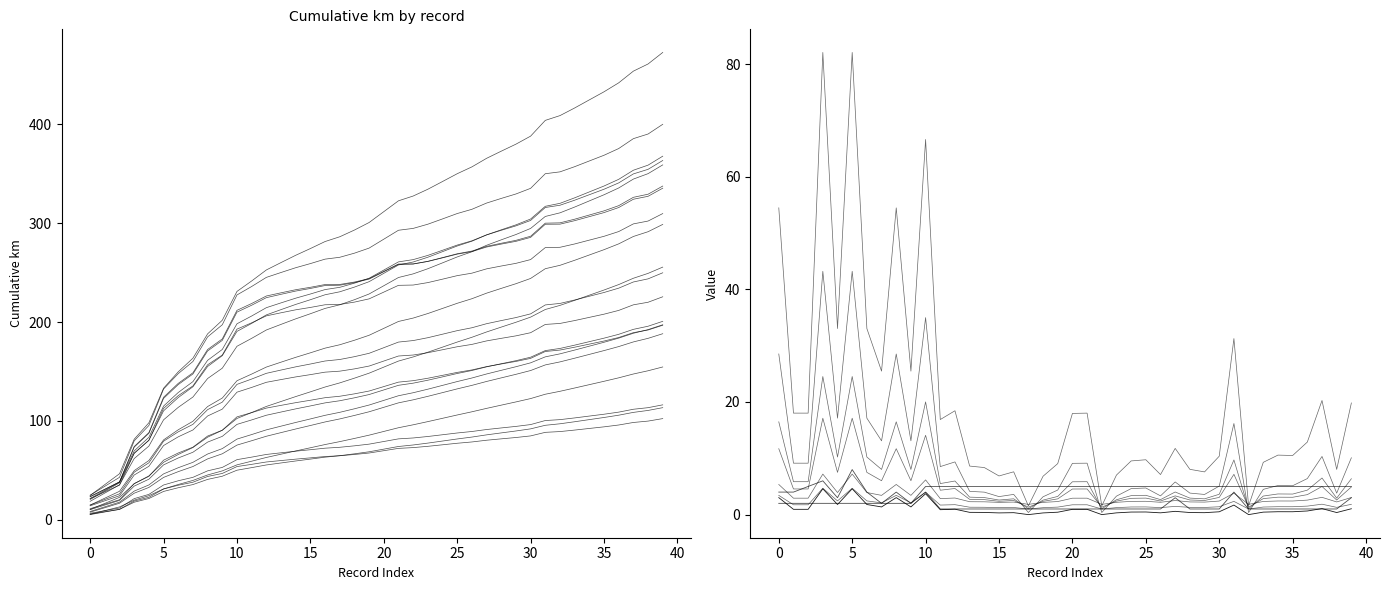

What is the value of the minutes point at the 28th from the left?

3.0